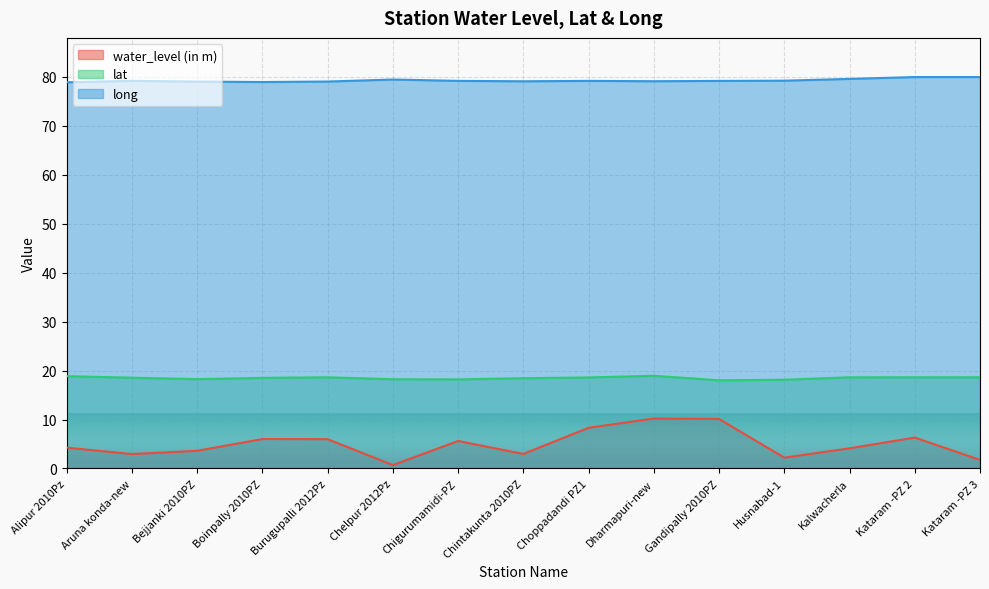

Between Gandipally 2010PZ and Kataram -PZ 3, which series saw the biggest shift?

water_level (in m)